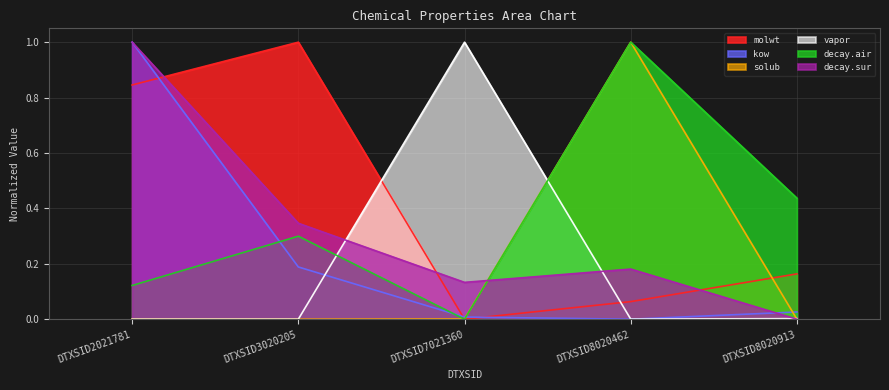

The value of vapor at DTXSID3020205 is -0.4. True or false?

False